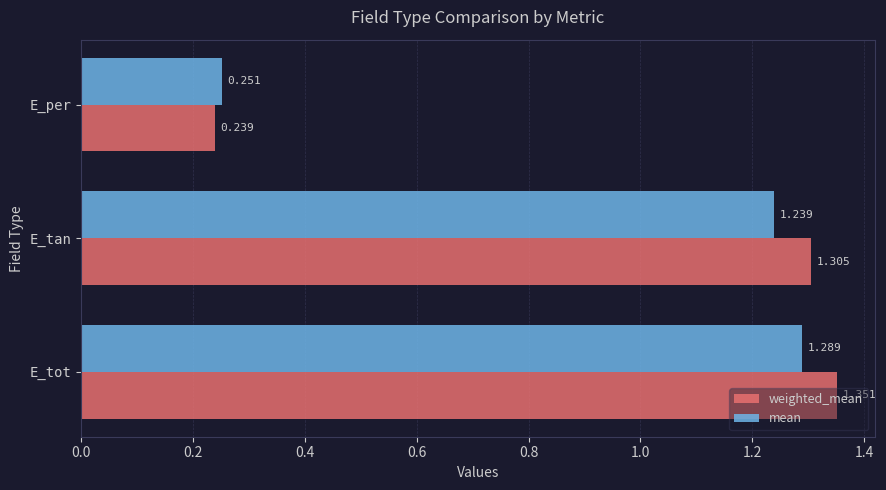

Which series has the widest spread of values?

weighted_mean